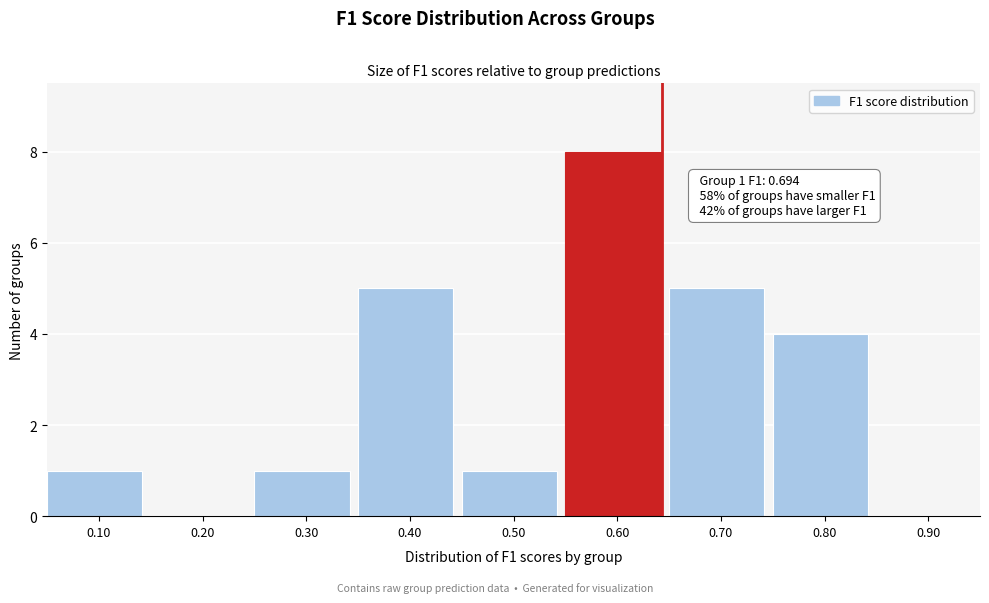

Reading left to right, extract all data points from this chart.

0.10=1	0.20=0	0.30=1	0.40=5	0.50=1	0.60=8	0.70=5	0.80=4	0.90=0